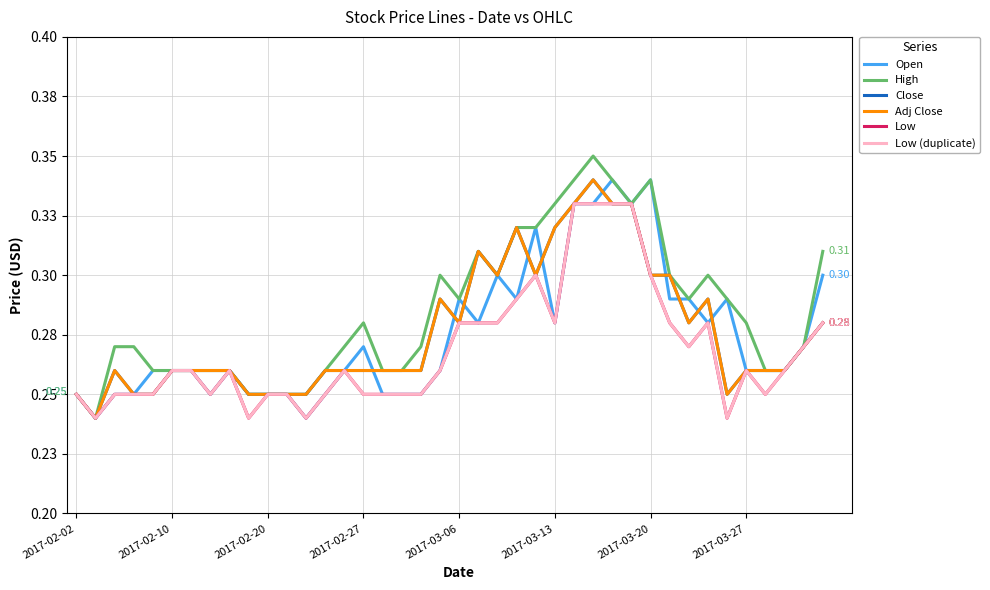

How many interior local peaks does the Adj Close series have?

6